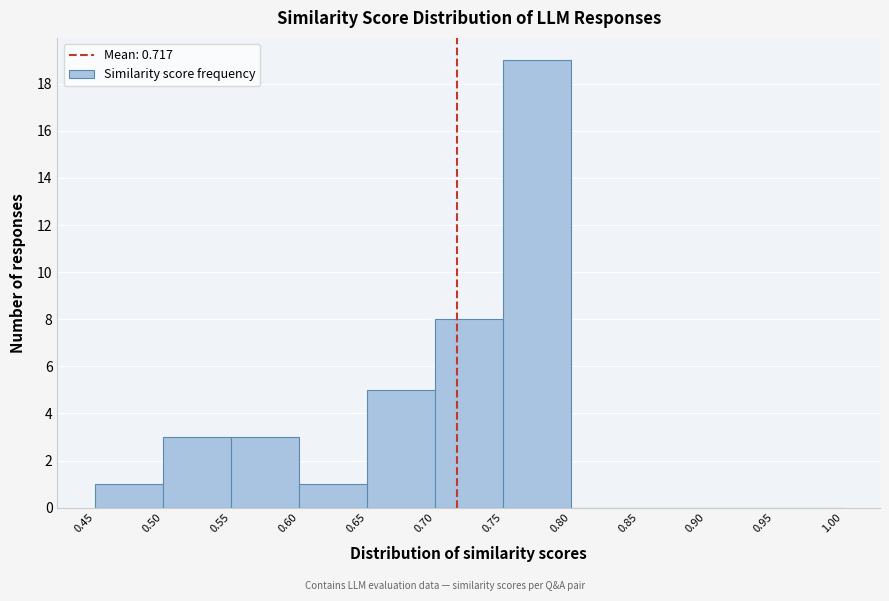

Which range on the x-axis has the tallest bar?

0.75 to 0.80